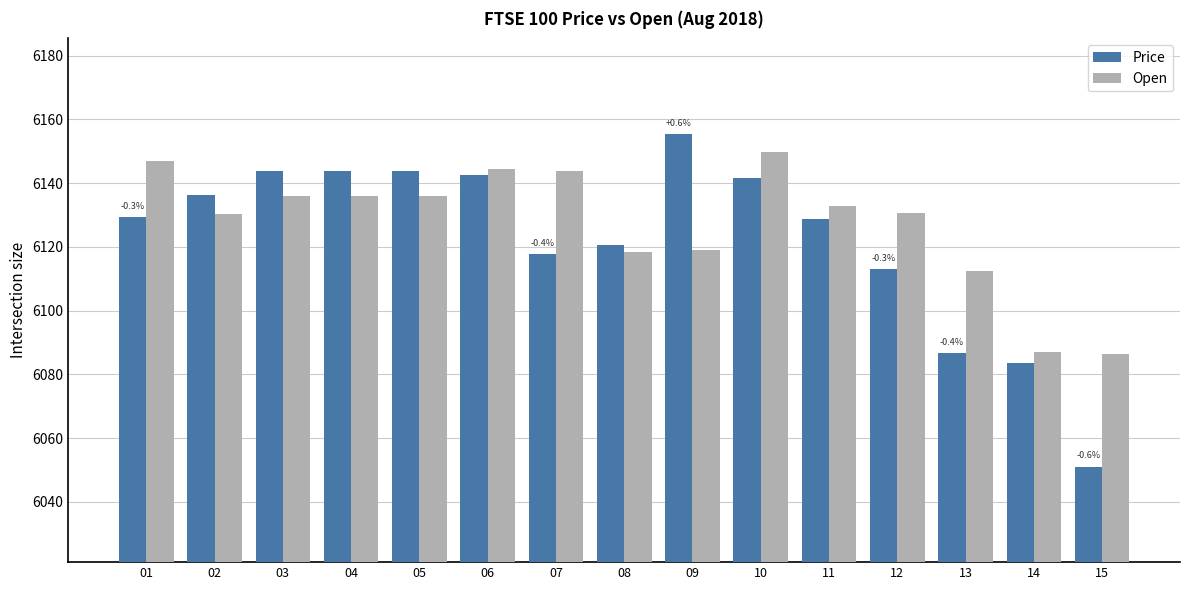

Is it true that Price equals 6142.6 at 06?

True